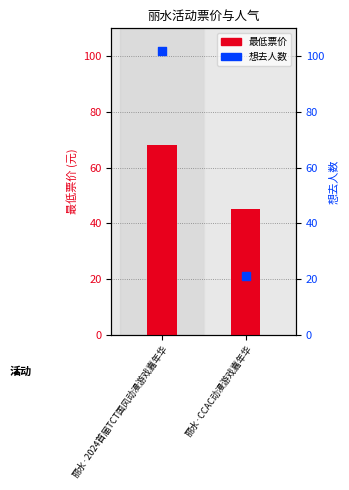

Which series has the largest total across all categories?

想去人数